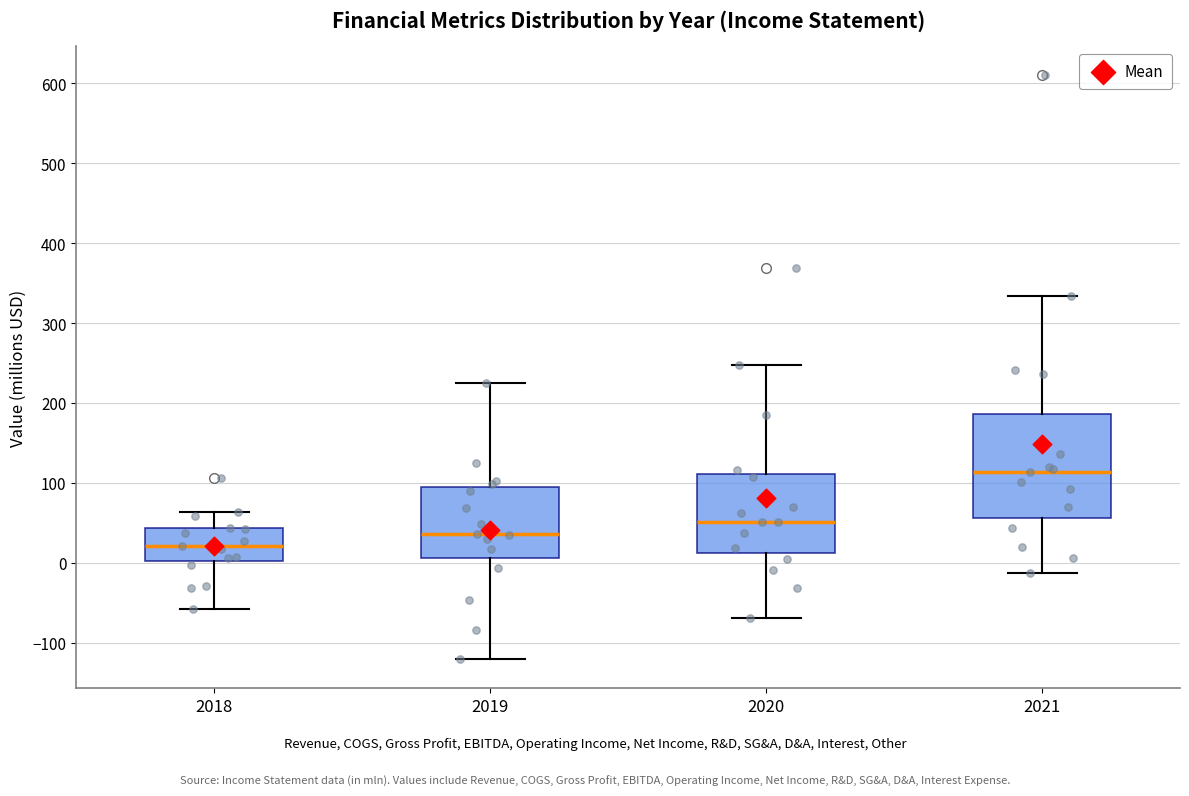

Reading left to right, read every box against the y-axis: the position of its median line, the range the box covers, and the ends of its whiskers. The values are not printed on the chart, so give them approximately, as read against the axis.

2018: median 20, box 0 to 40, whiskers -60 to 60
2019: median 40, box 10 to 90, whiskers -120 to 220
2020: median 50, box 10 to 110, whiskers -70 to 250
2021: median 110, box 60 to 190, whiskers -10 to 330